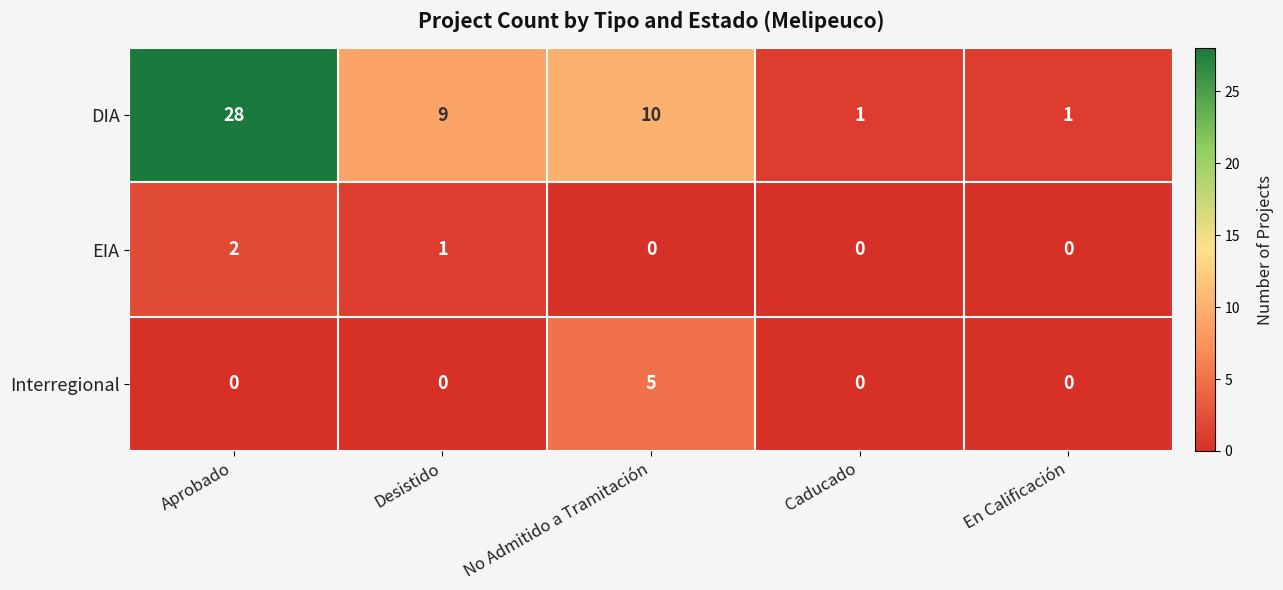

At which category is the sum across all series the highest?

Aprobado